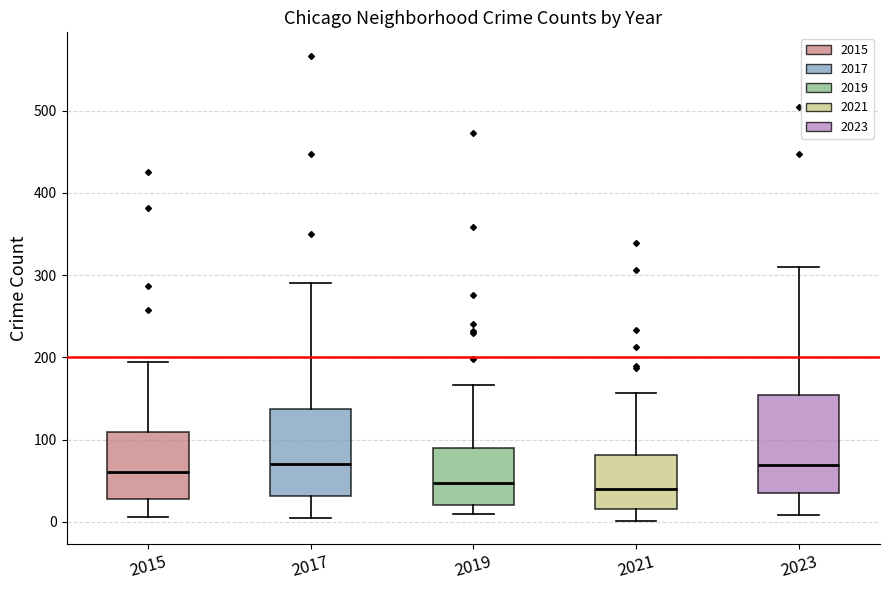

Reading left to right, read every box against the y-axis: the position of its median line, the range the box covers, and the ends of its whiskers. The values are not printed on the chart, so give them approximately, as read against the axis.

2015: median 60, box 30 to 110, whiskers 10 to 190
2017: median 70, box 30 to 140, whiskers 10 to 290
2019: median 50, box 20 to 90, whiskers 10 to 170
2021: median 40, box 20 to 80, whiskers 0 to 160
2023: median 70, box 30 to 150, whiskers 10 to 310